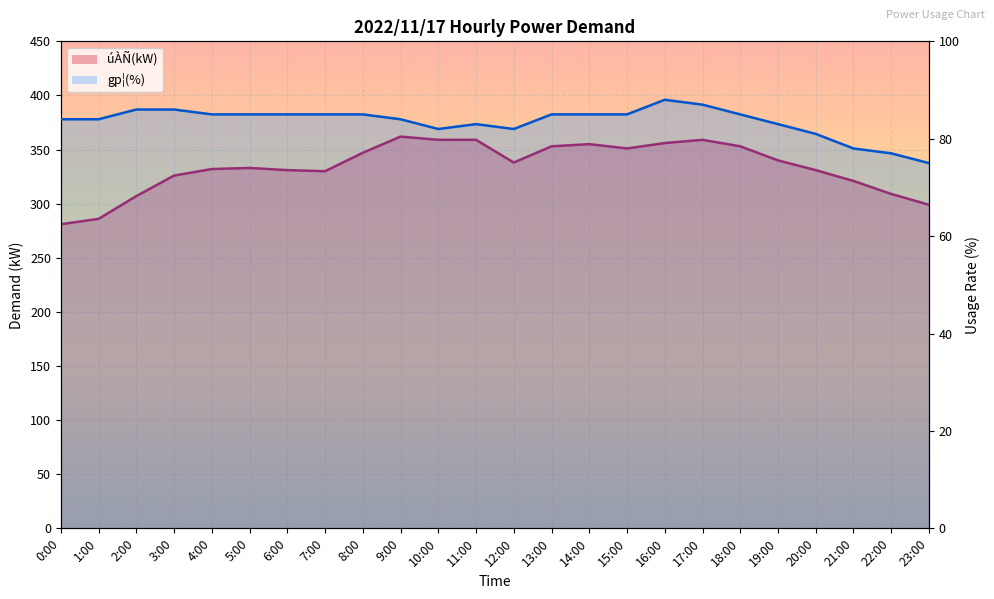

What is the minimum value for úÀÑ(kW)?

281